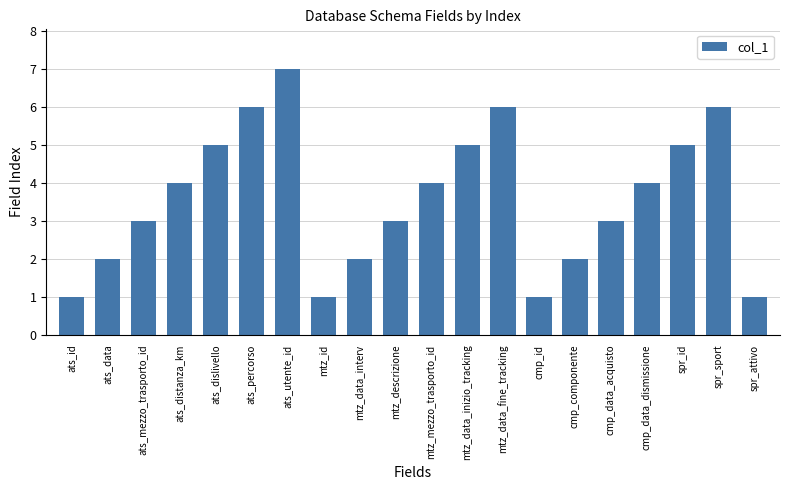

What is the change in value from ats_dislivello to mtz_descrizione?

-2